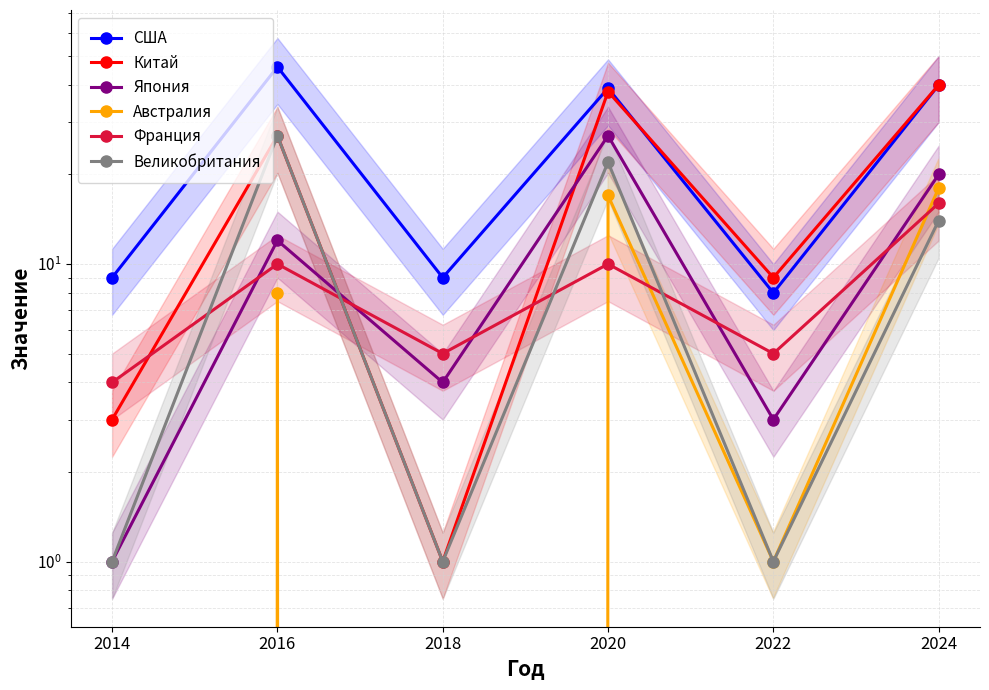

The Япония series shows 0 at 2014. True or false?

False